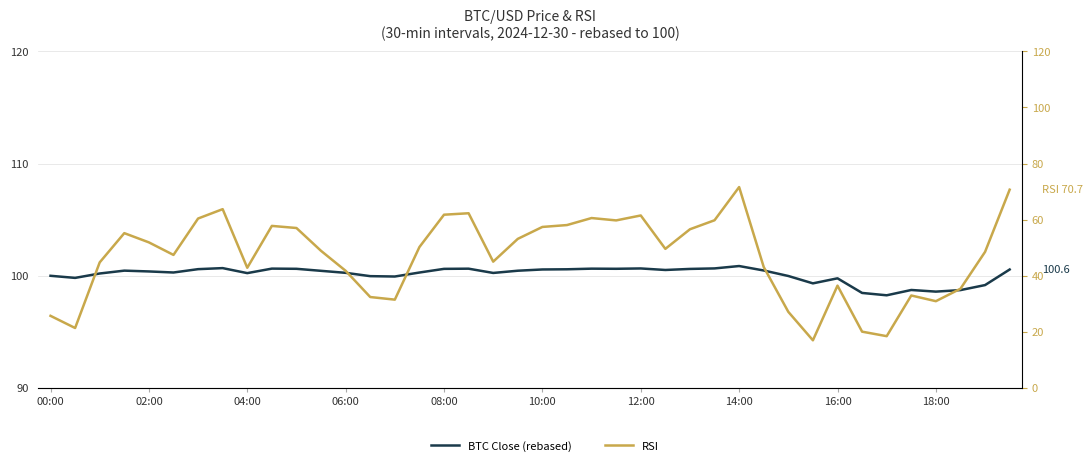

At which category is the sum across all series the highest?

14:00